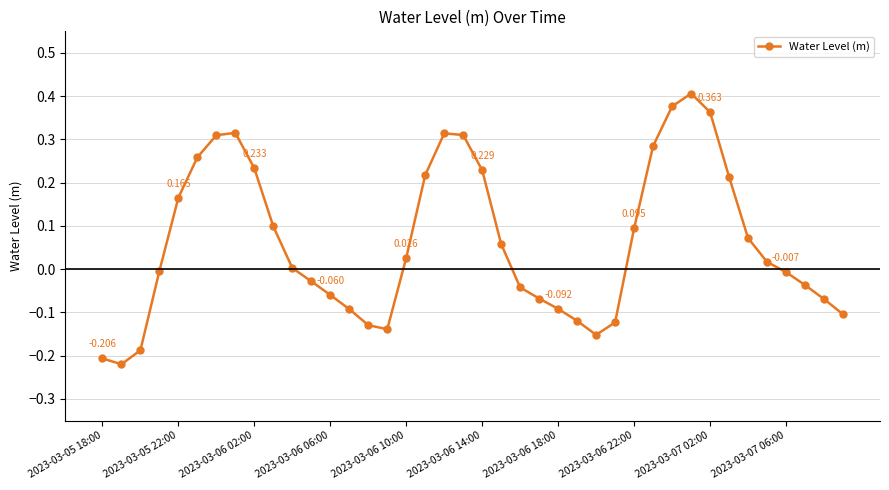

True or false: the data has more than 0 interior local peaks.

True